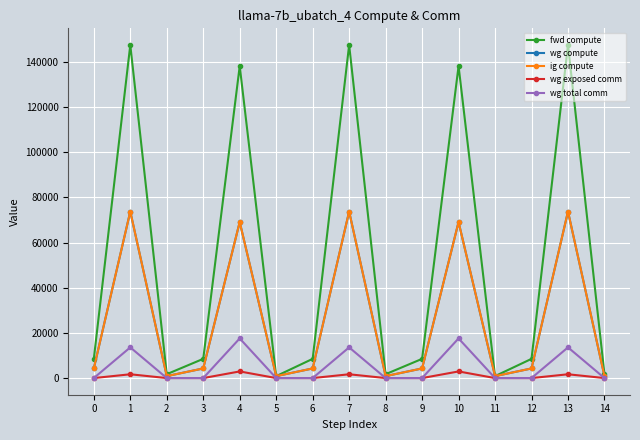

What is the value of the fwd compute point at the 5th from the left?

138136.8